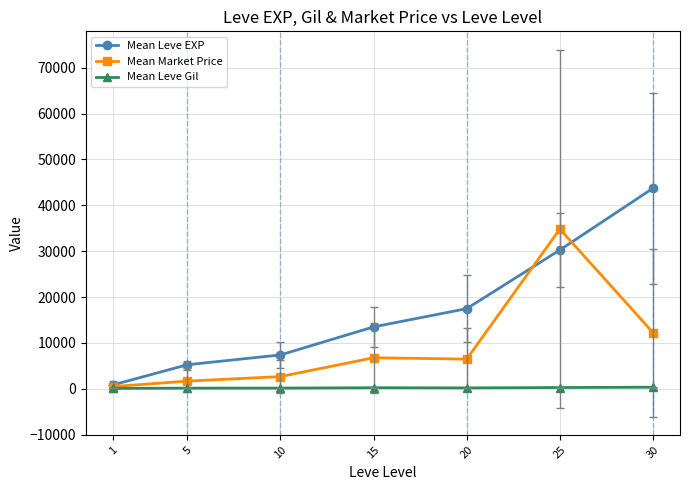

What is the value of the Mean Leve EXP point at the 5th from the left?

17486.7